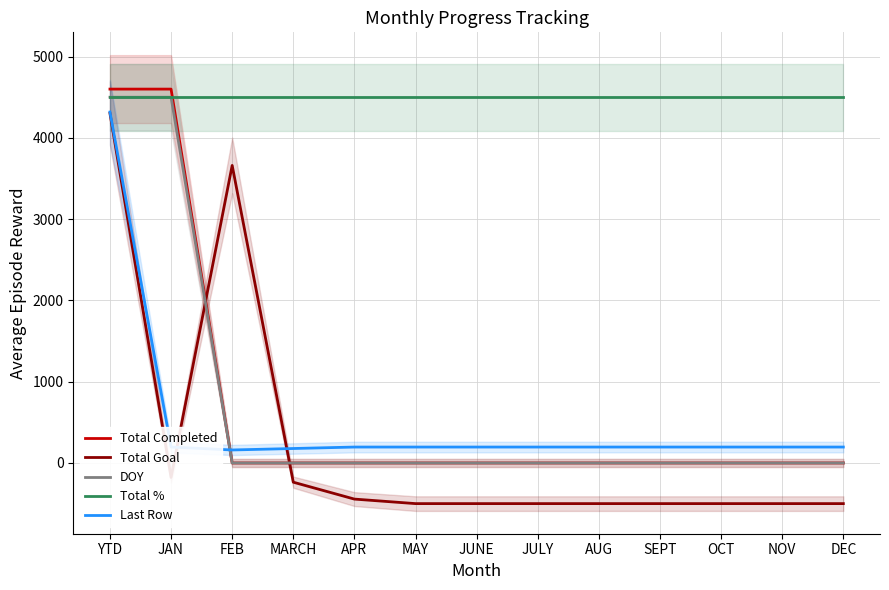

How many intersections are there between Total Goal and Total Completed?

2